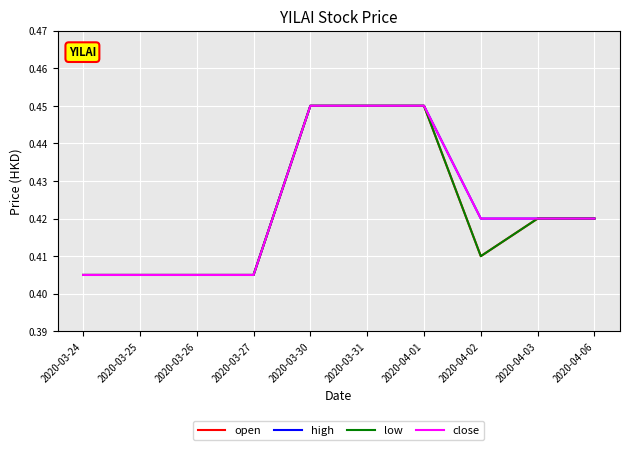

Does the chart display data point markers on the line(s)?

No